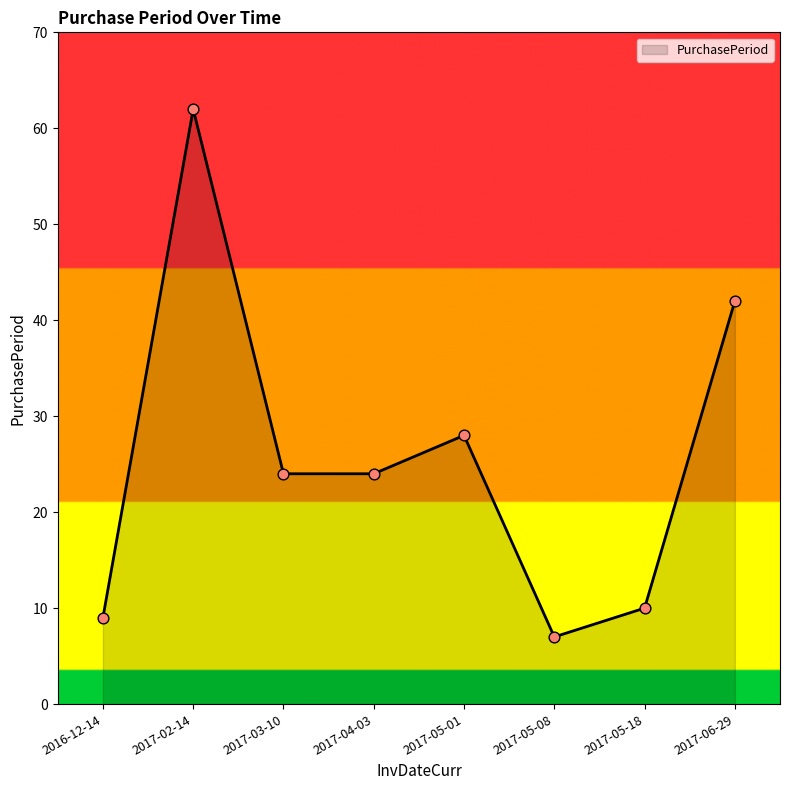

What is the ratio of the value at 2017-05-01 to the value at 2016-12-14?

3.1